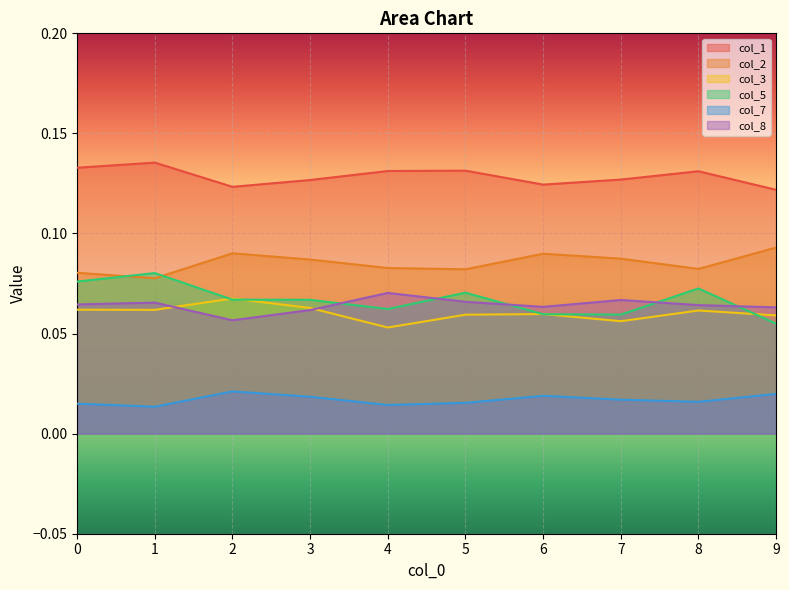

True or false: col_2 and col_7 cross at least once.

False